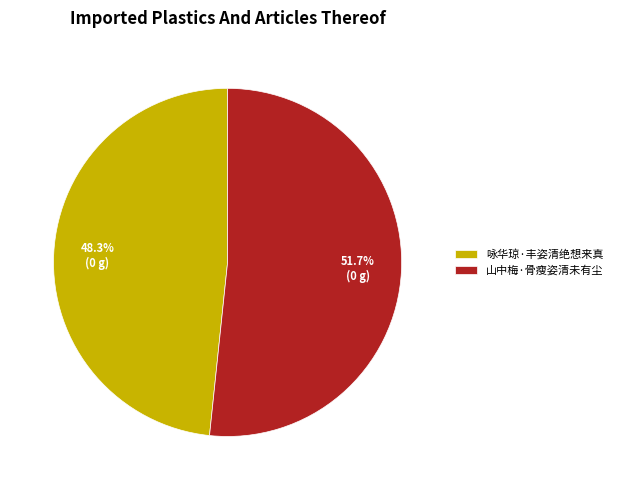

How many slices are in this pie chart?

2